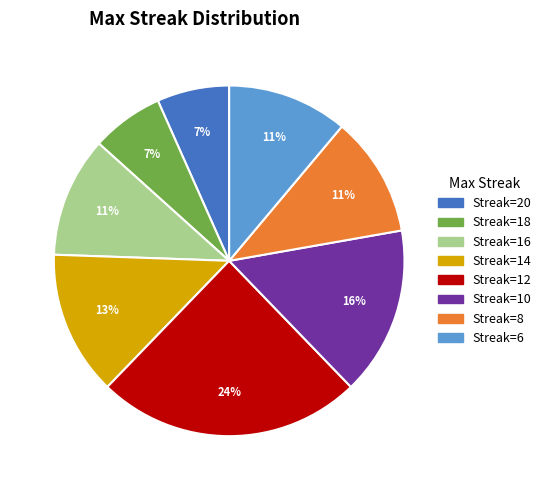

To the nearest percent, what is the combined percentage of Streak=8 and Streak=10?

27%